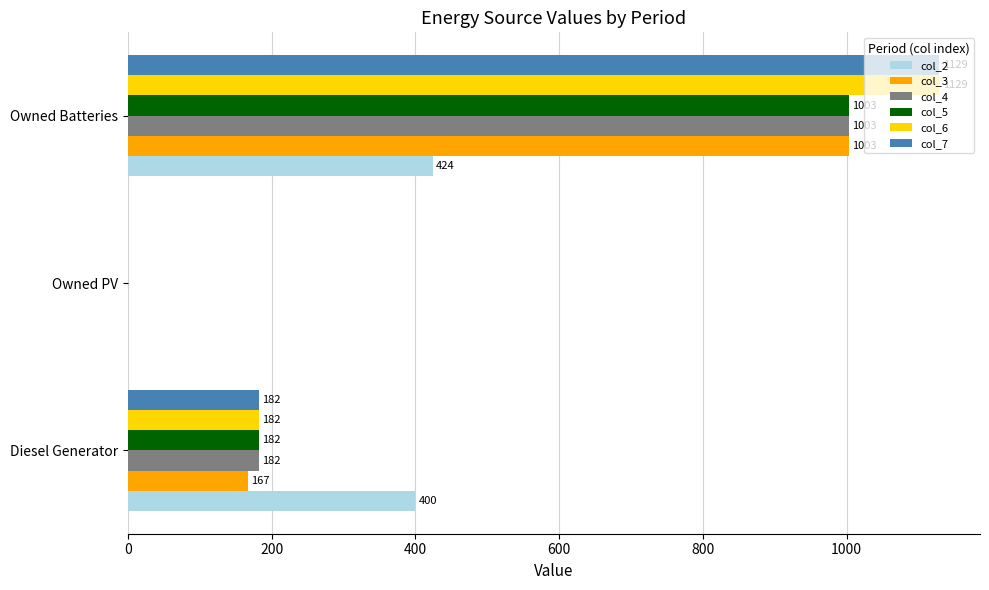

Is it true that col_2 equals 0 at Owned PV?

True